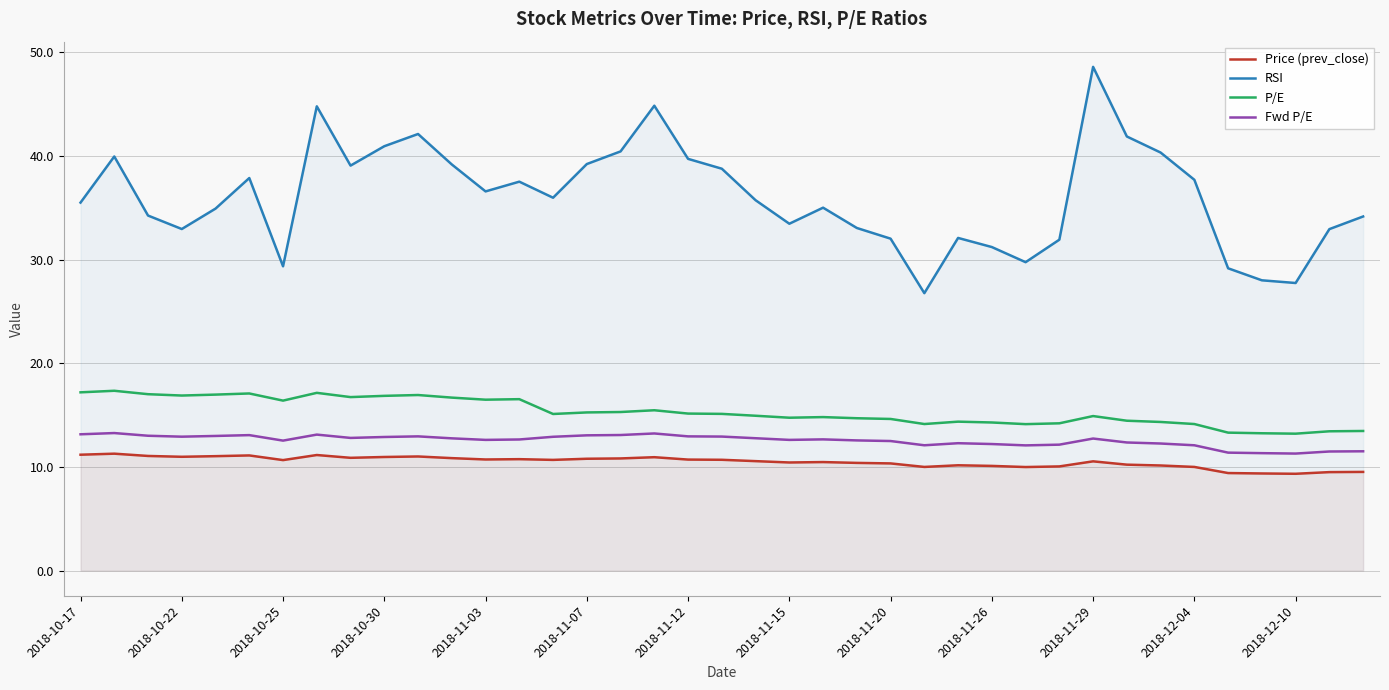

Which series has the widest spread of values?

RSI